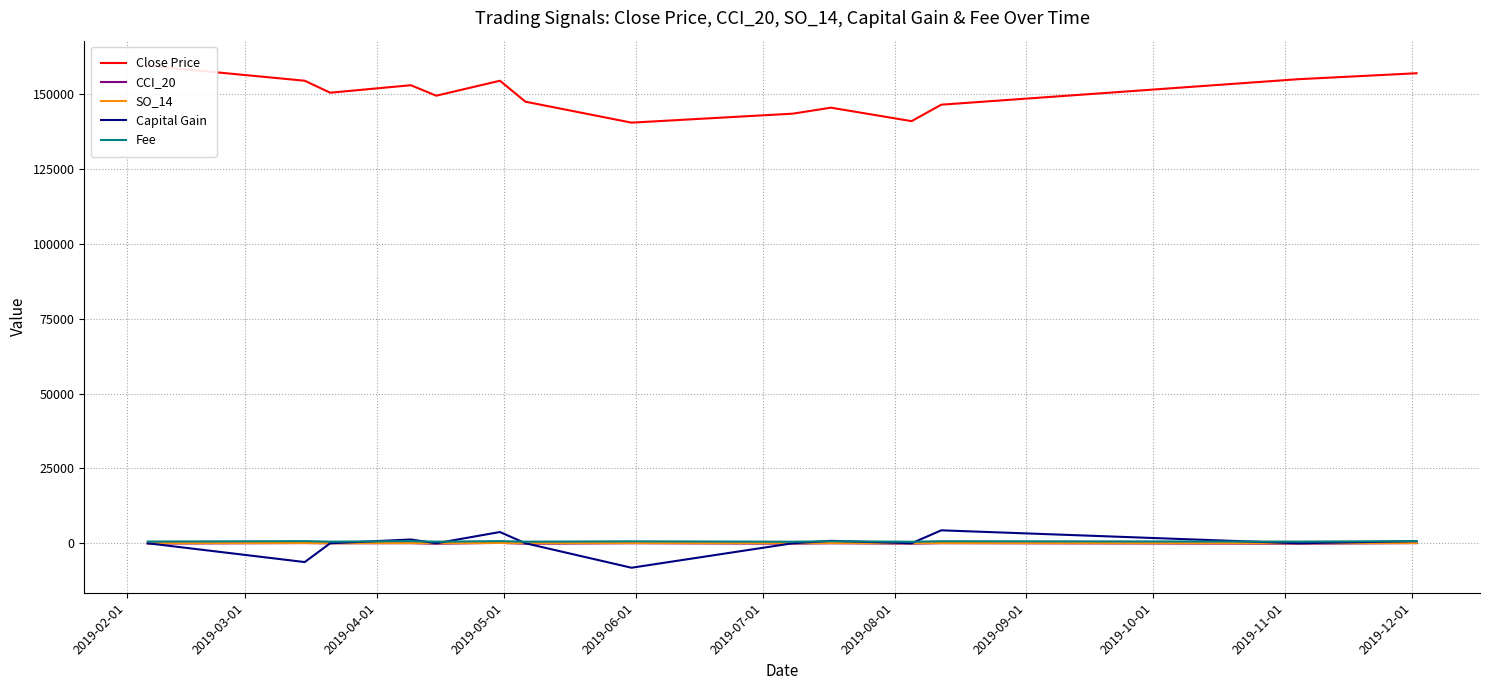

How many times do Capital Gain and Fee cross each other?

8